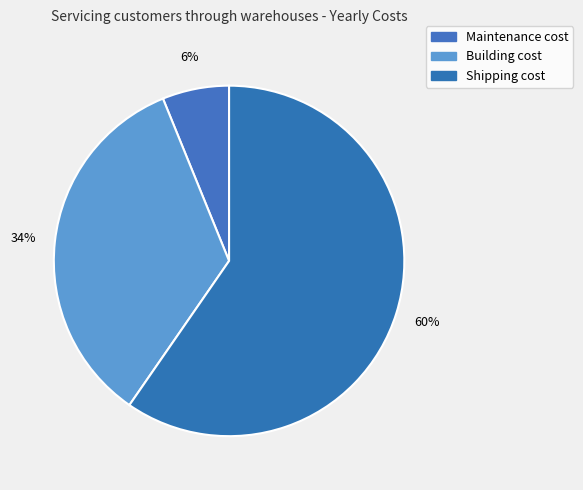

Approximately how many times larger is the value at Maintenance cost compared to Building cost?

0.2